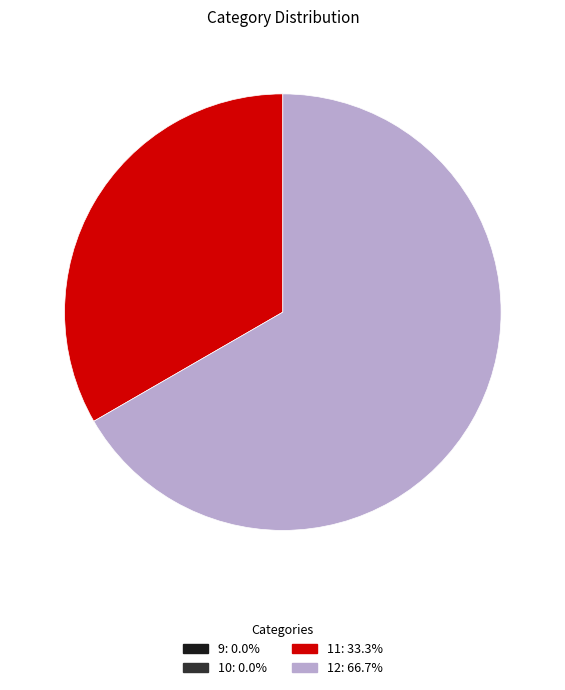

Do 12: 66.7% and 11: 33.3% together represent more than half of the pie?

Yes